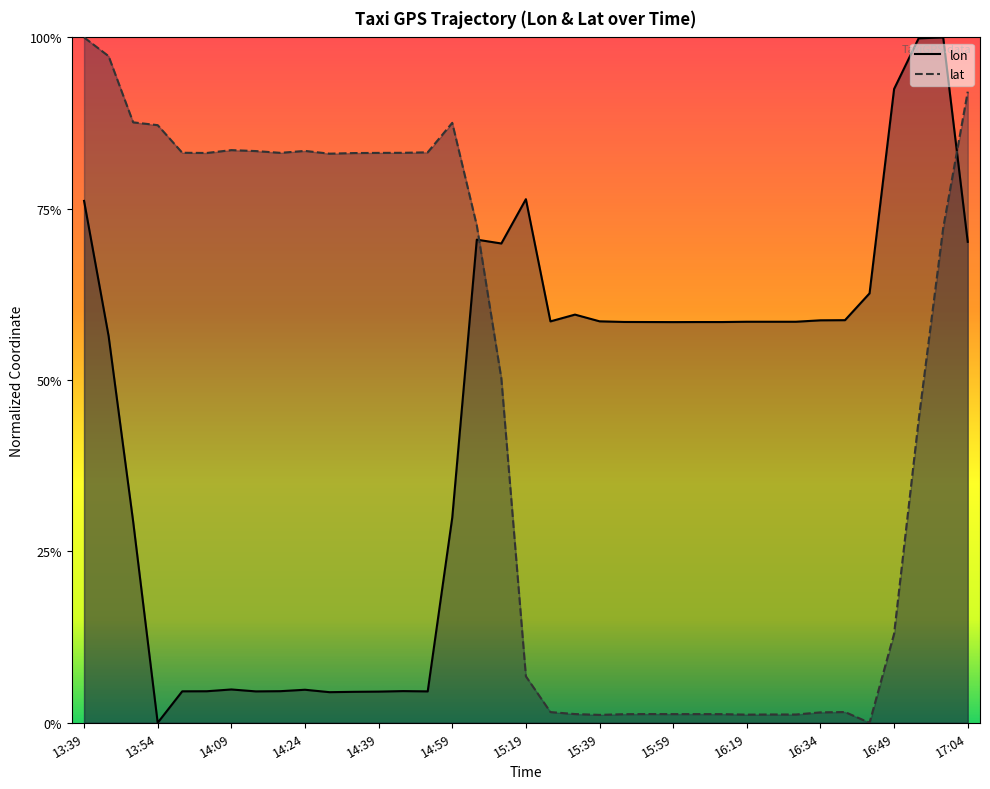

Is it true that lon equals 1.0 at 16:34?

False